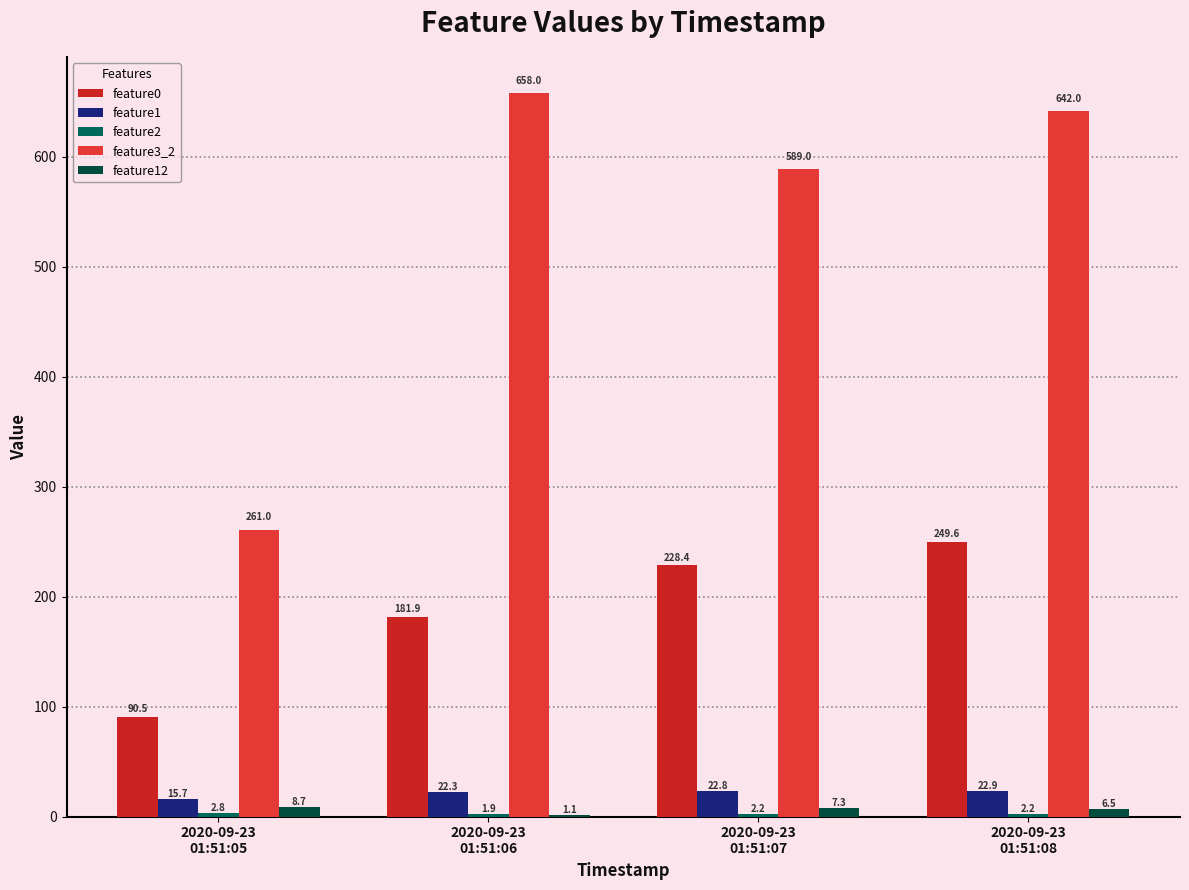

How many distinct data groups are displayed?

5